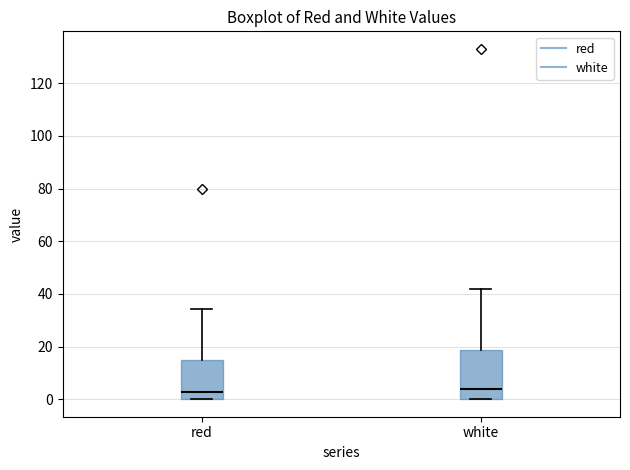

Where is the upper edge of the box for white on the y-axis? The values are not printed on the chart, so give them approximately, as read against the axis.

18